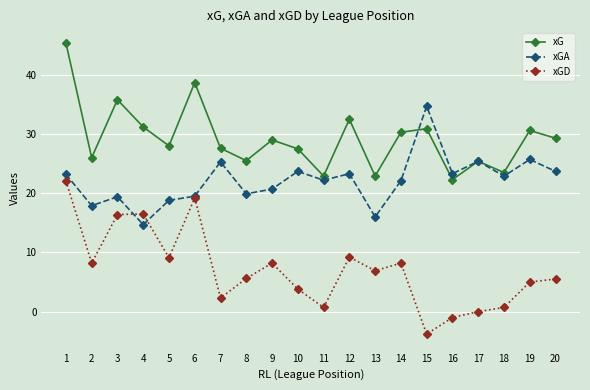

At 18, list the series in order from smallest to largest.

xGD, xGA, xG